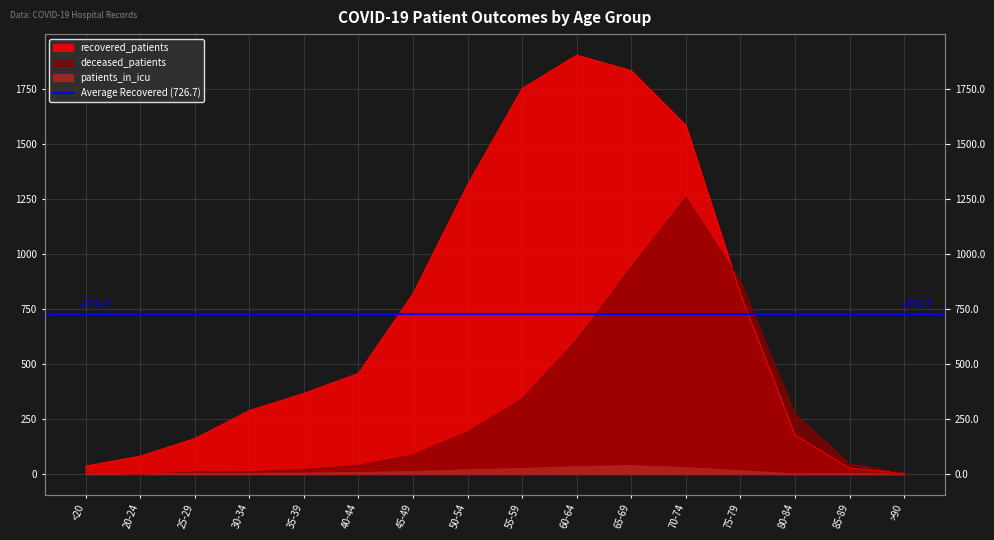

How many positive values does the patients_in_icu series have?

15